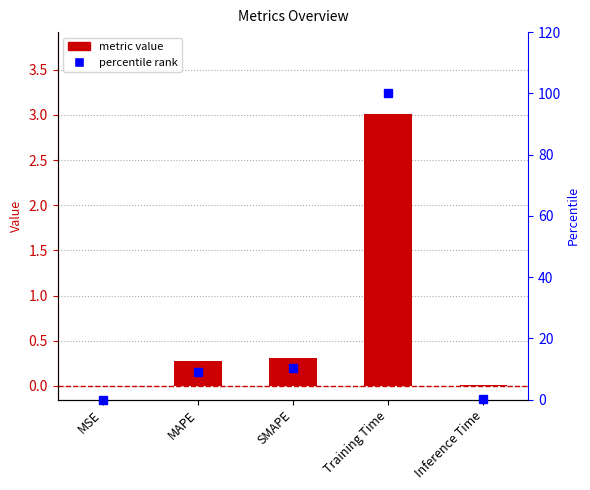

The value at MAPE is 0.1. True or false?

False